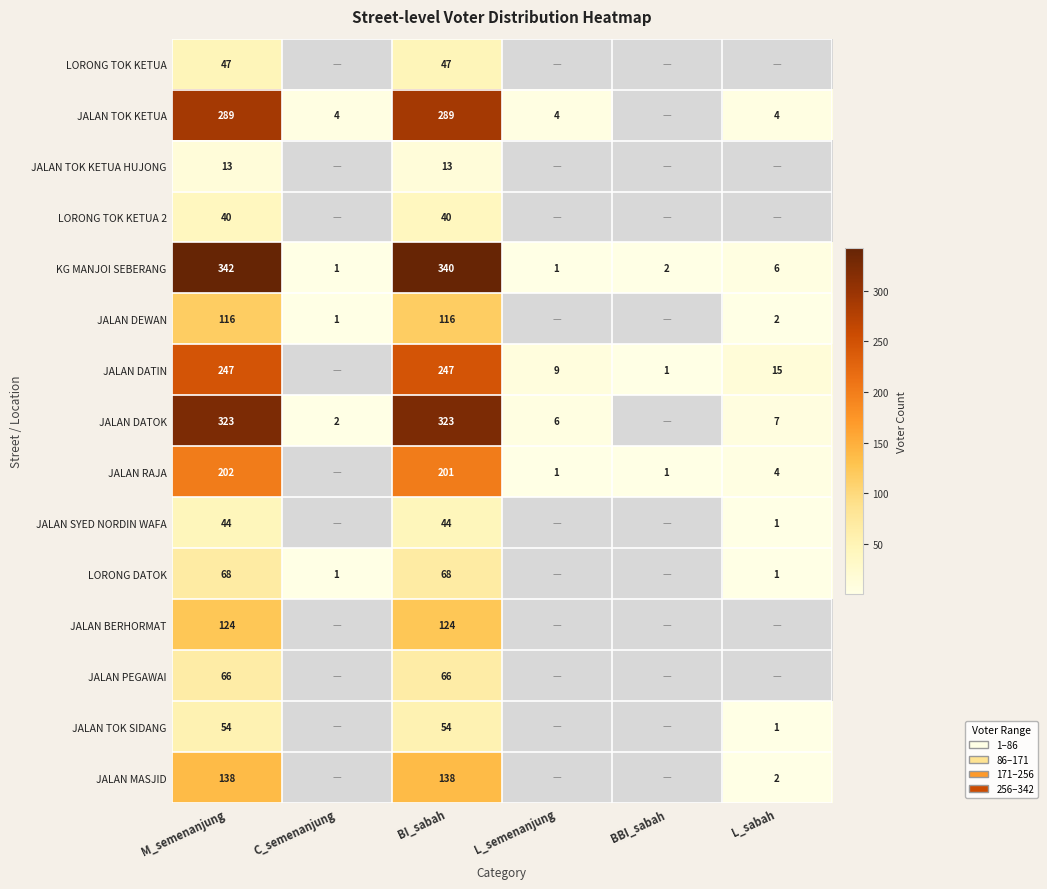

How many categories are shown in the chart?

6